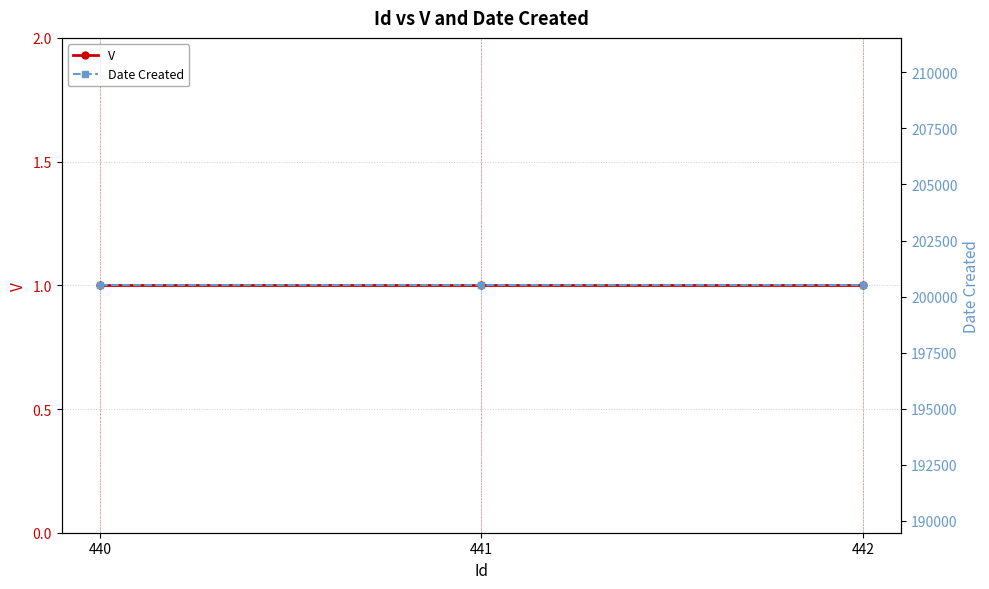

Is the value of V at 440 greater than the value of Date Created at 441?

No